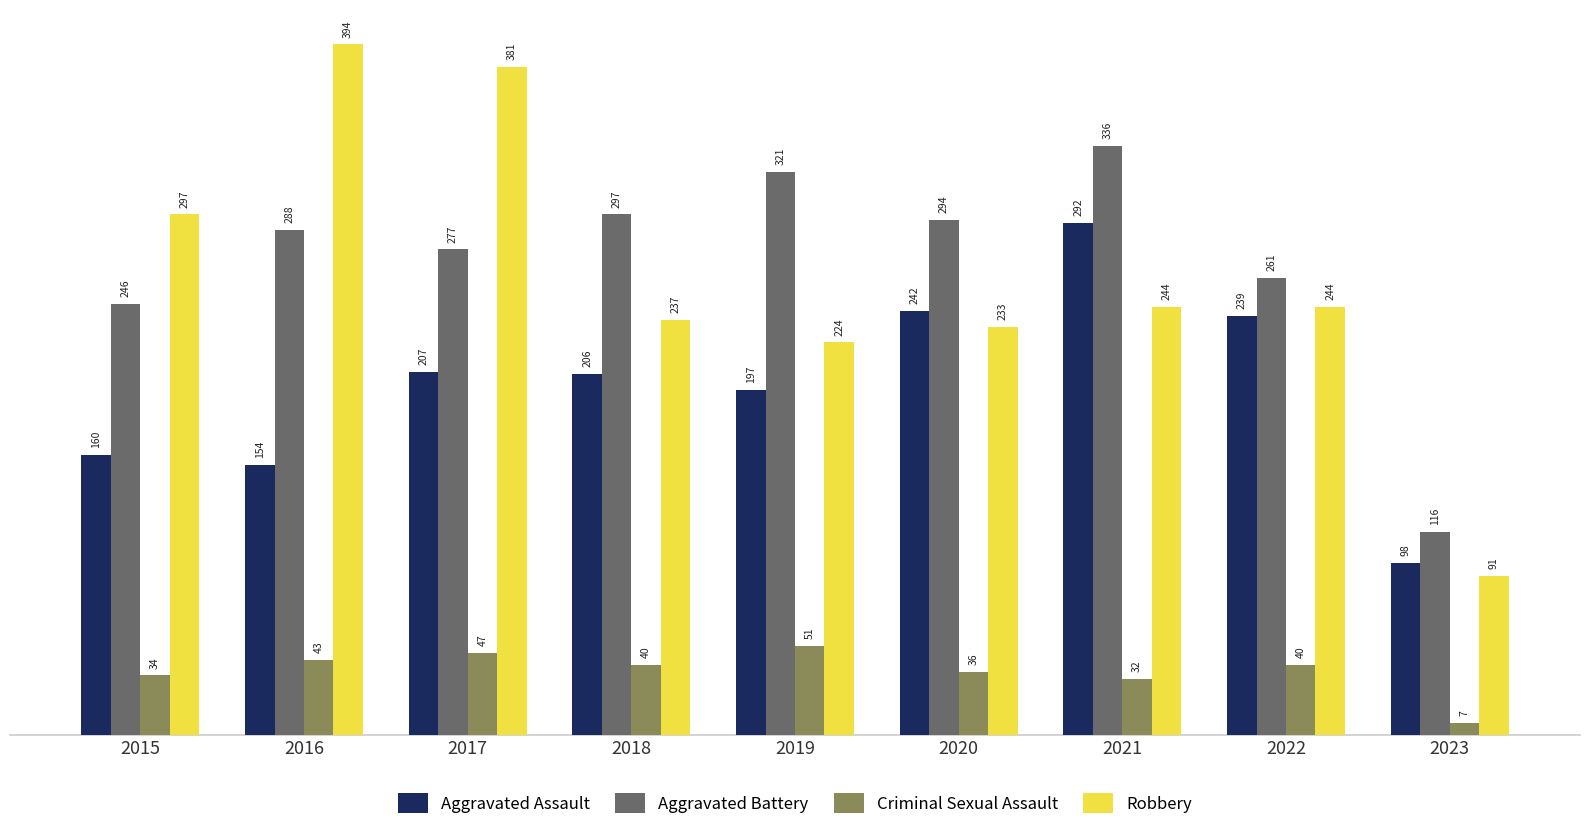

What is the spread (max minus min) of values at 2022?

221